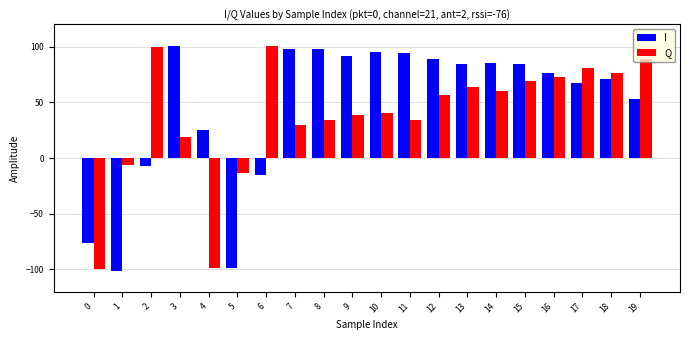

What is the approximate value of Q at 4?

-99